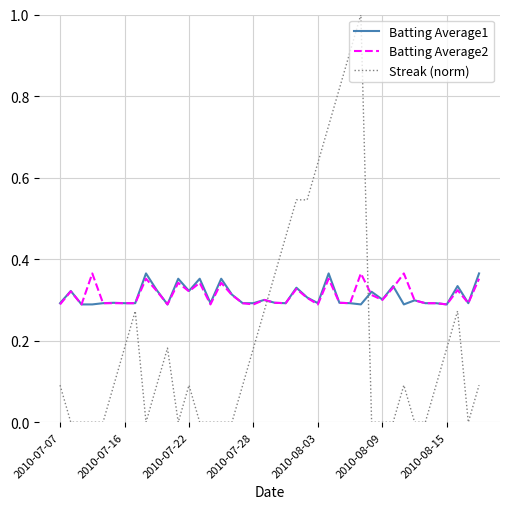

Count the number of categories in the chart.

40